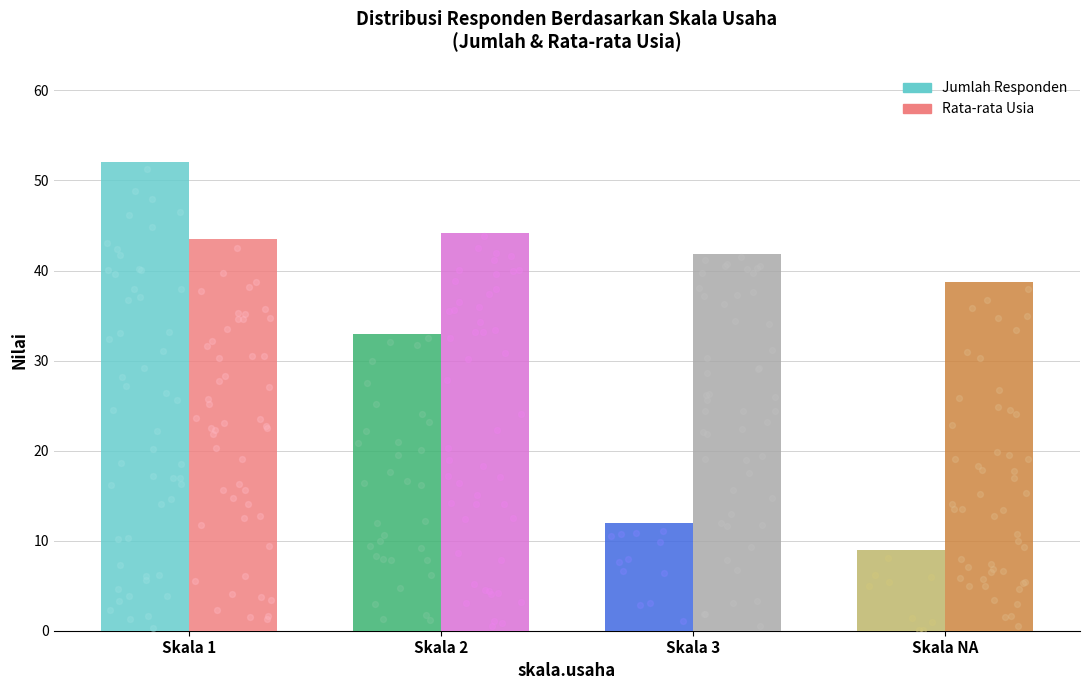

Which series reaches the minimum Y coordinate?

Jumlah Responden